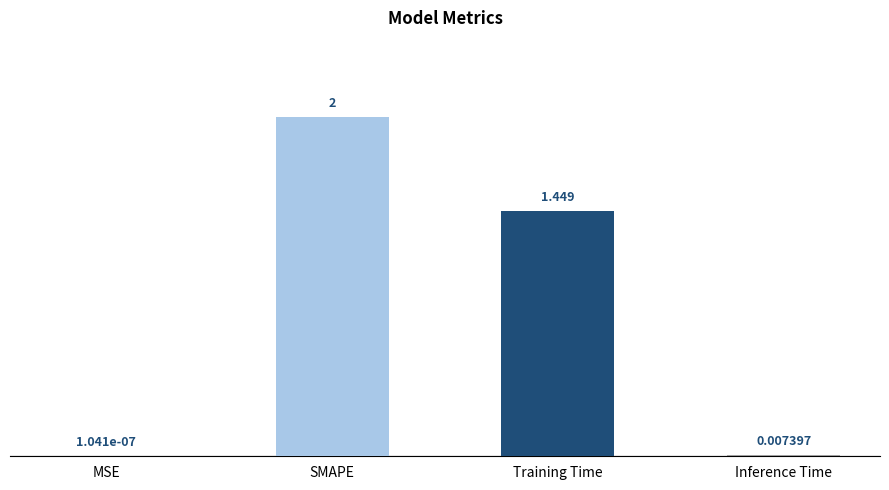

Where is the data nearest to the value 1?

Training Time